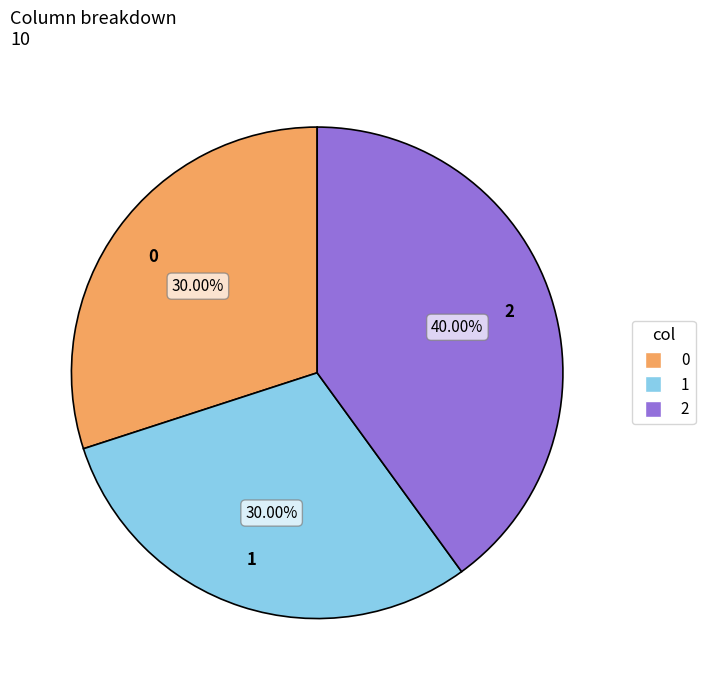

Approximately how many times larger is the value at 2 compared to 0?

1.3